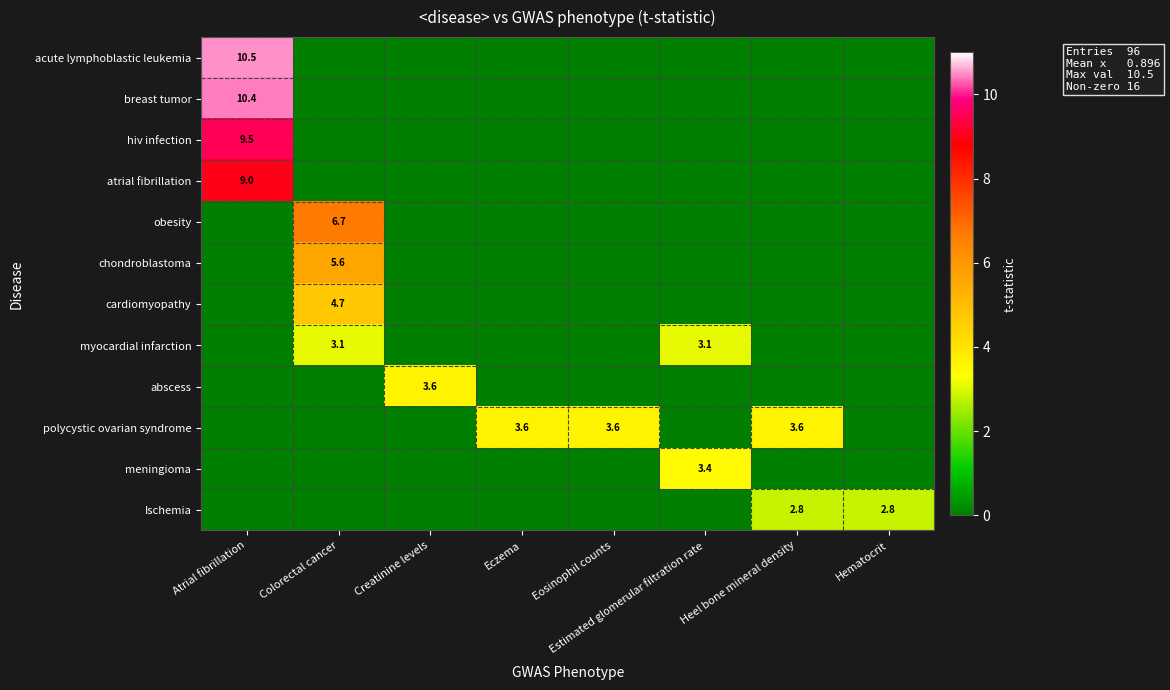

Rank the series by their maximum value, from lowest to highest.

Ischemia, myocardial infarction, meningioma, abscess, polycystic ovarian syndrome, cardiomyopathy, chondroblastoma, obesity, atrial fibrillation, hiv infection, breast tumor, acute lymphoblastic leukemia